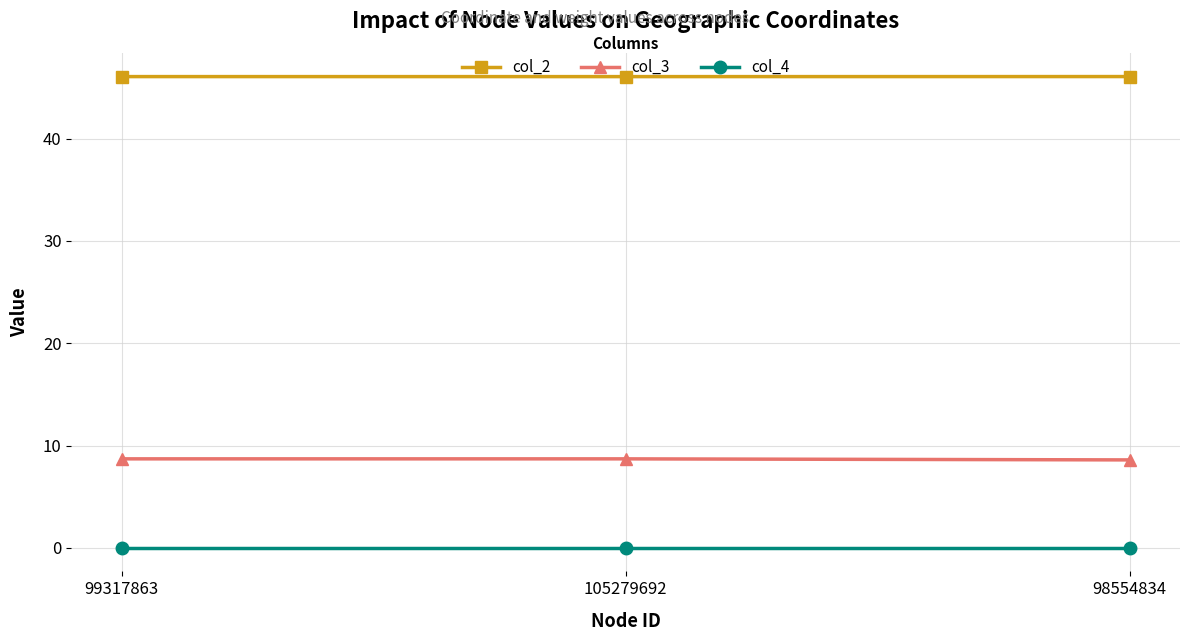

What is the approximate value of col_3 at 98554834?

8.6